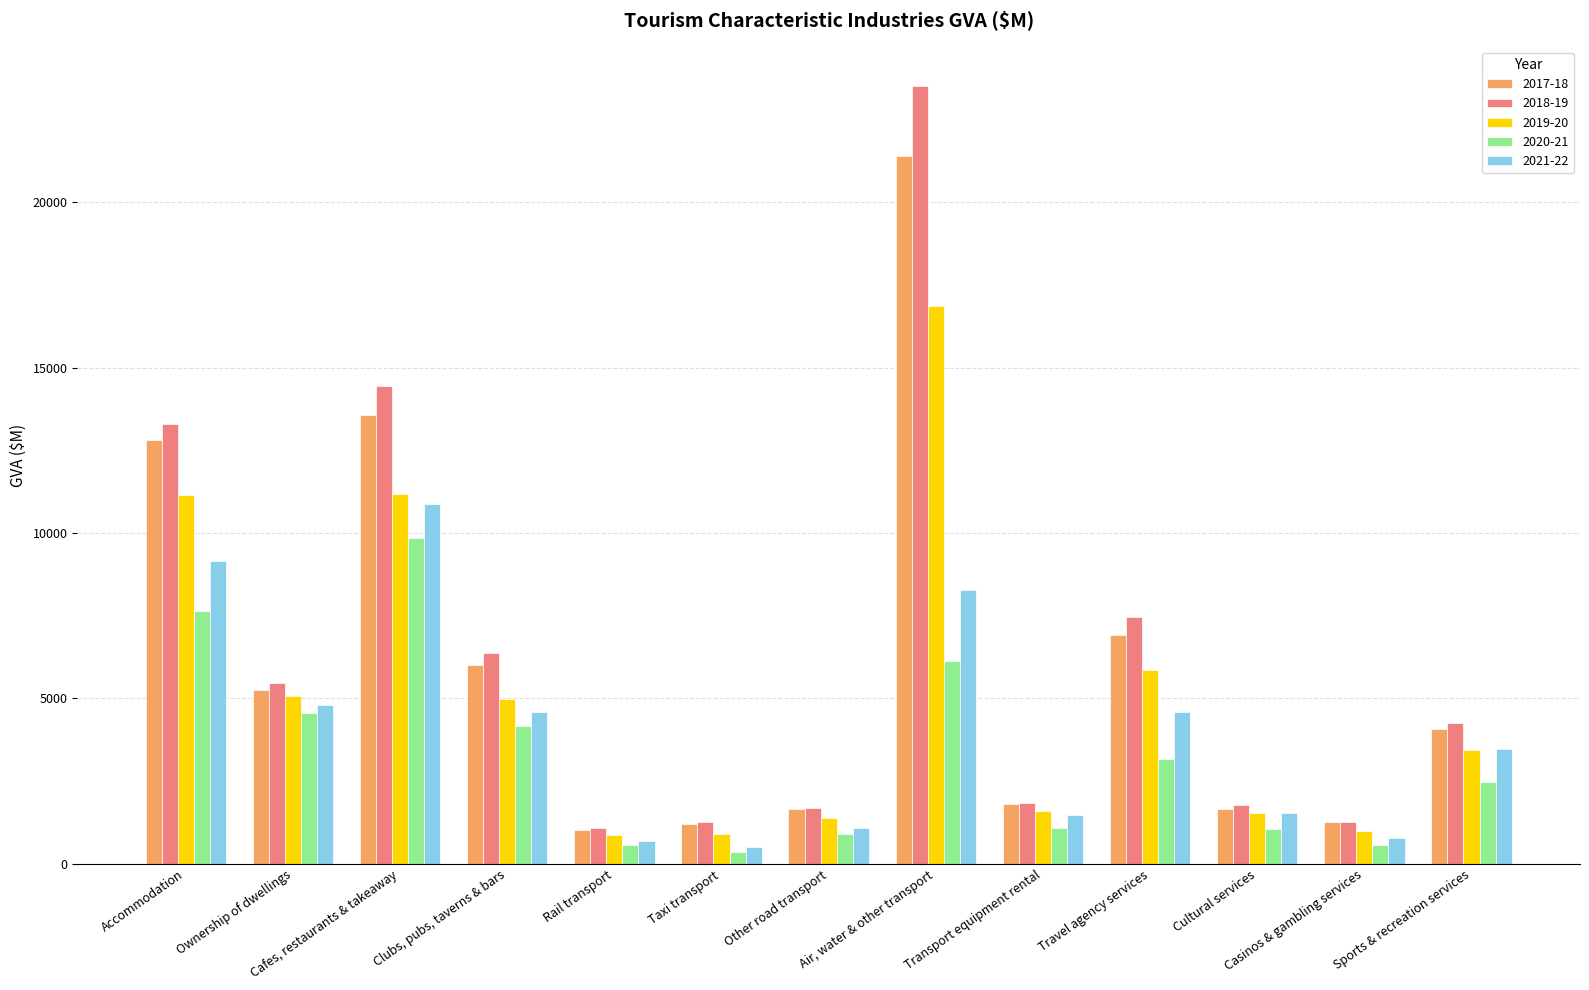

True or false: 2018-19 has a value of 7451 at Travel agency services.

True